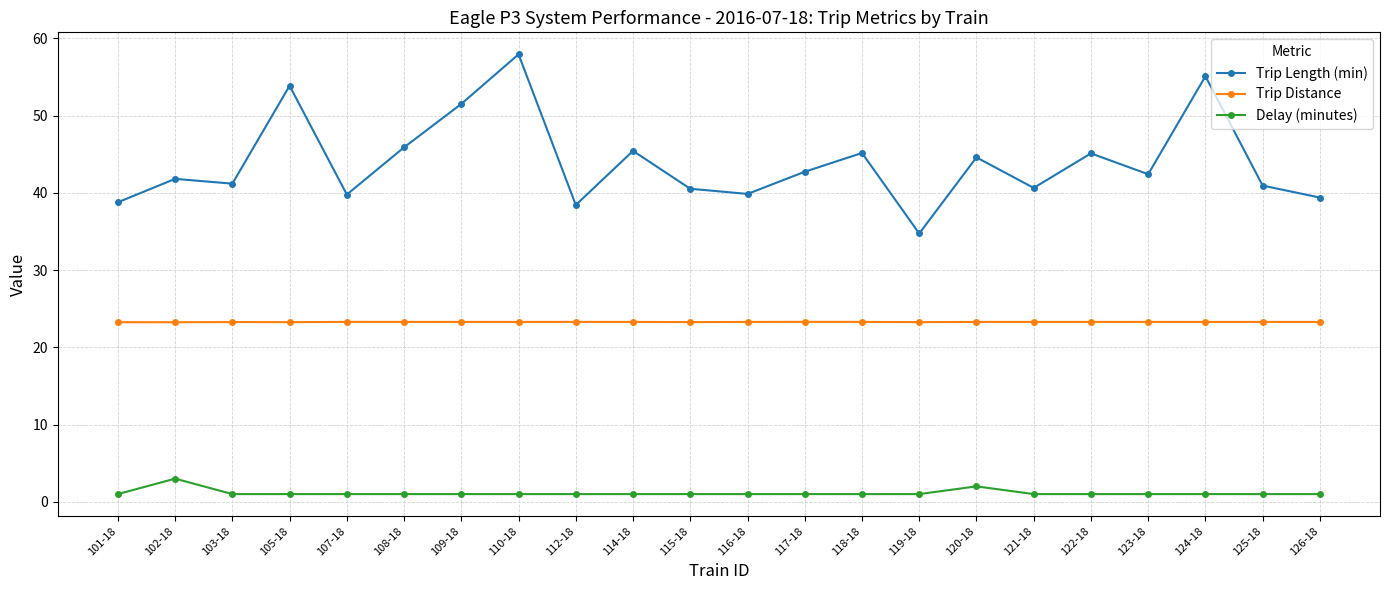

How many Trip Distance values are between 23 and 24?

22